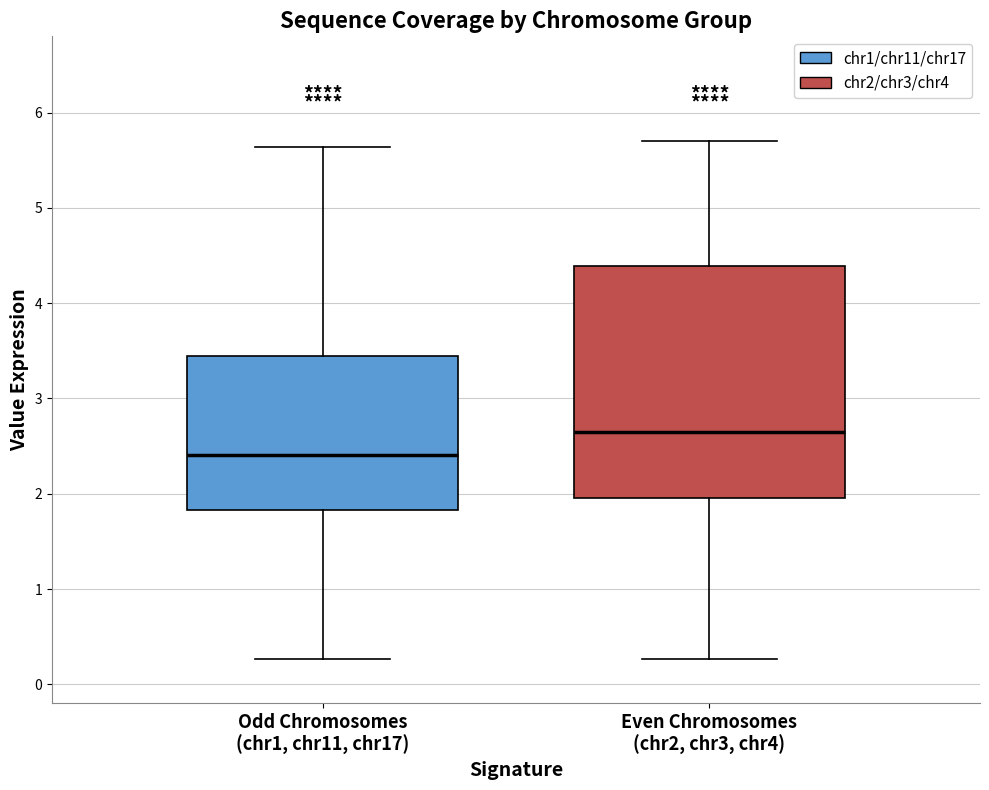

Where is the upper edge of the box for Odd Chromosomes (chr1, chr11, chr17) on the y-axis? The values are not printed on the chart, so give them approximately, as read against the axis.

3.4